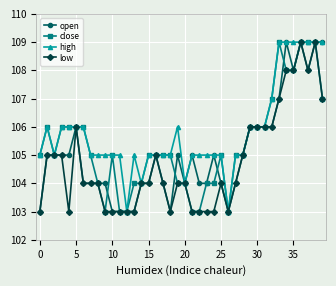

What is the value of the close point at the 10th from the left?

103